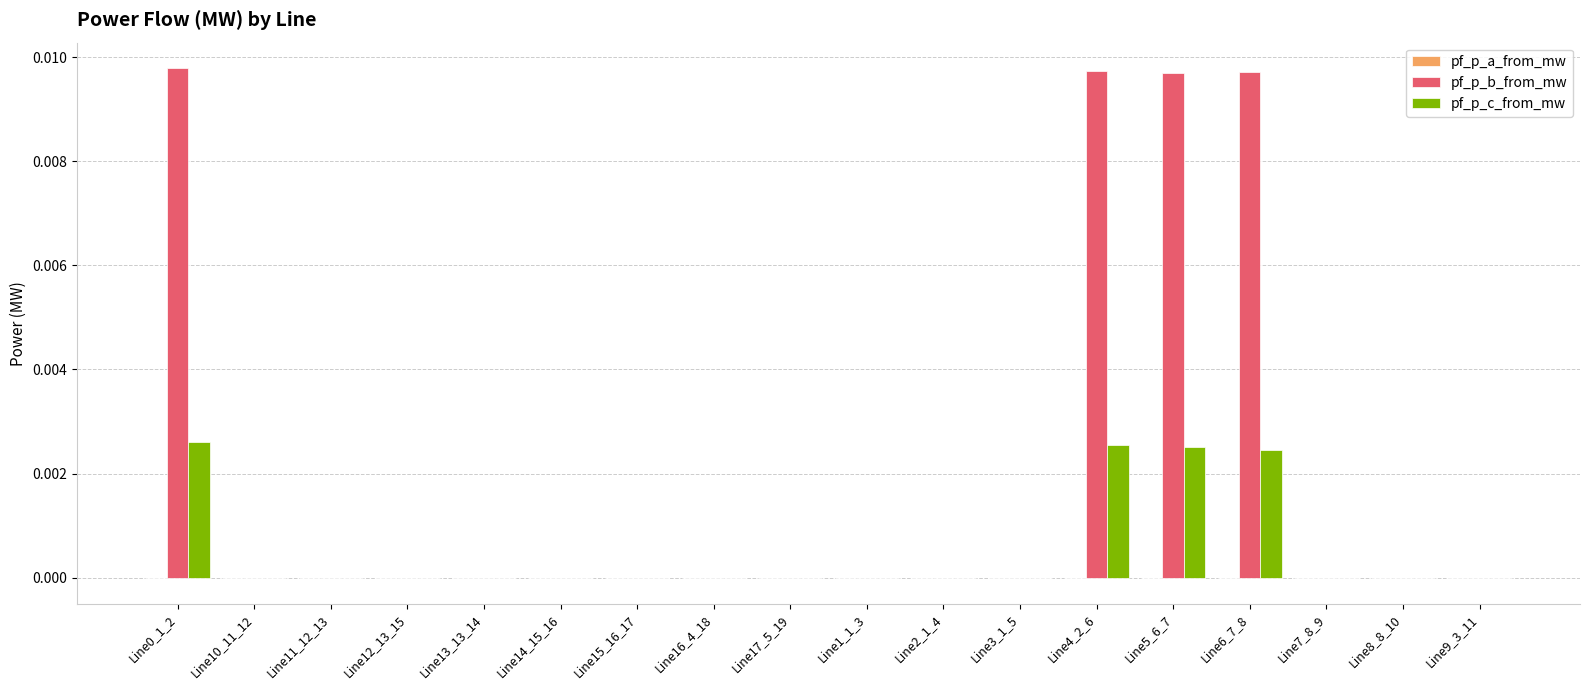

Does the chart contain stacked bars?

No